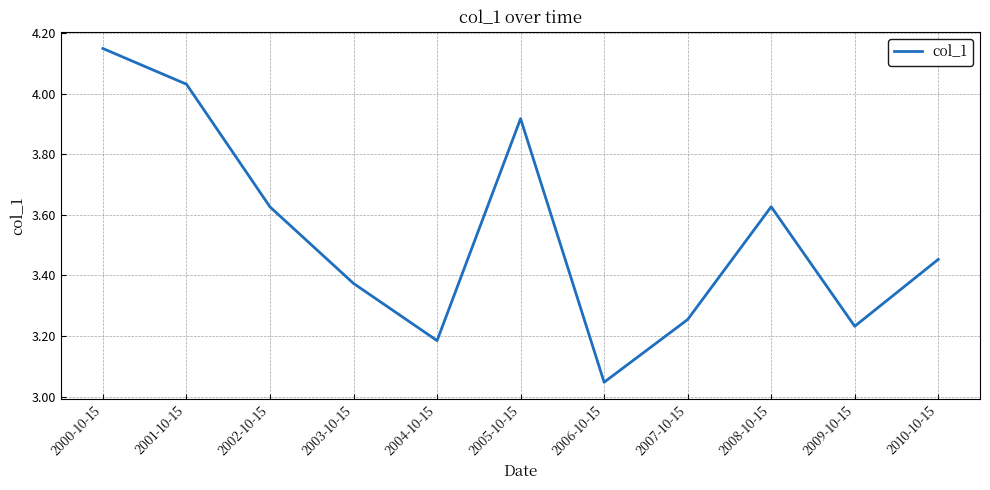

What is the ratio of the value at 2006-10-15 to the value at 2001-10-15?

0.8